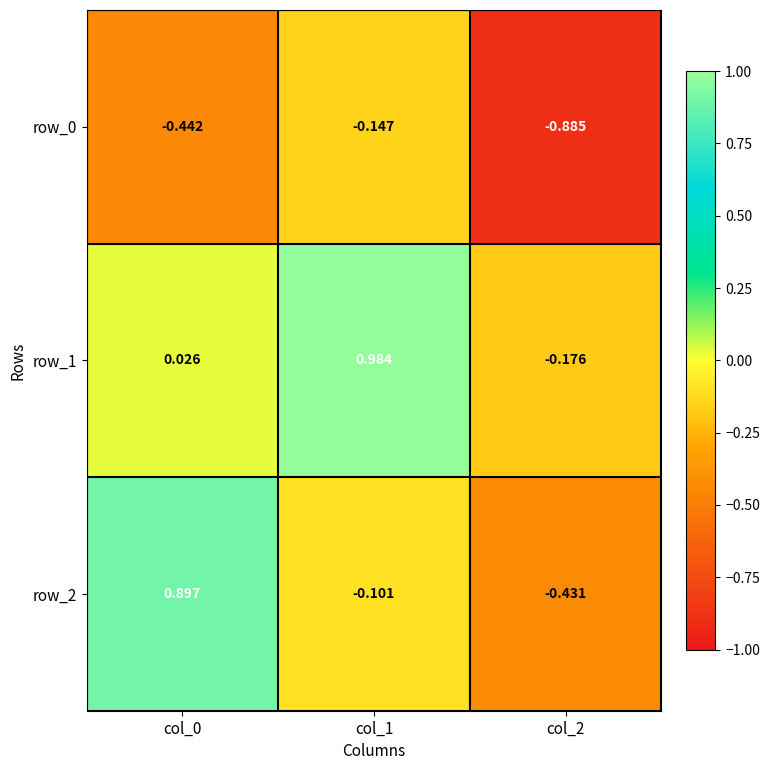

What is the difference between the maximum and minimum values in the row_2 series?

1.3